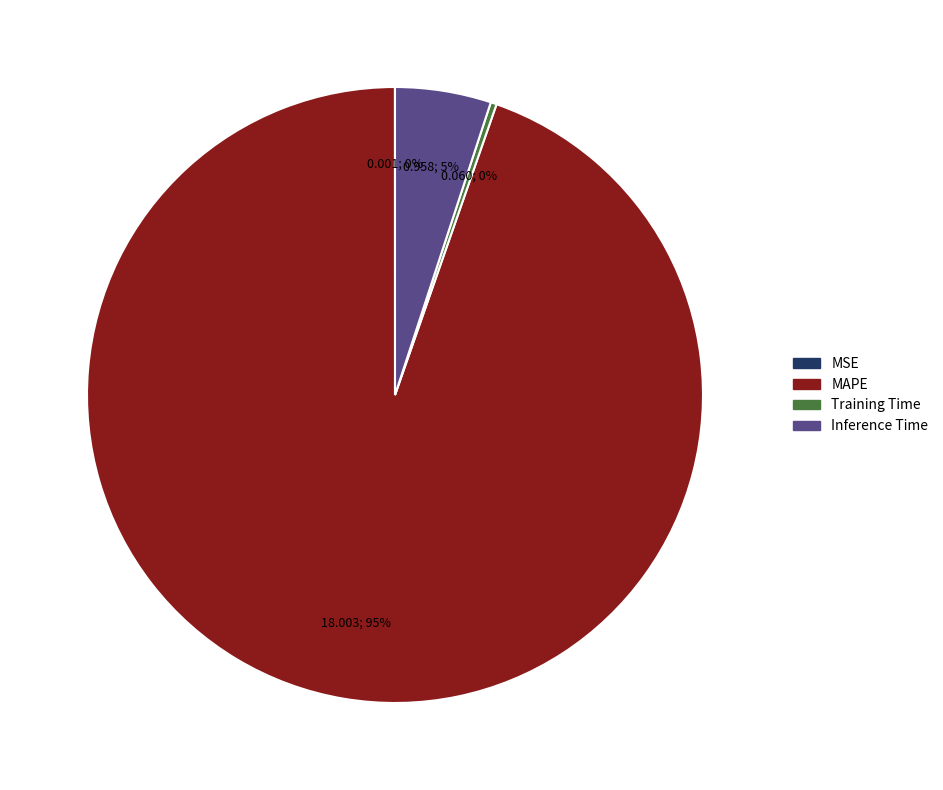

Does Inference Time represent more than half of the total?

No